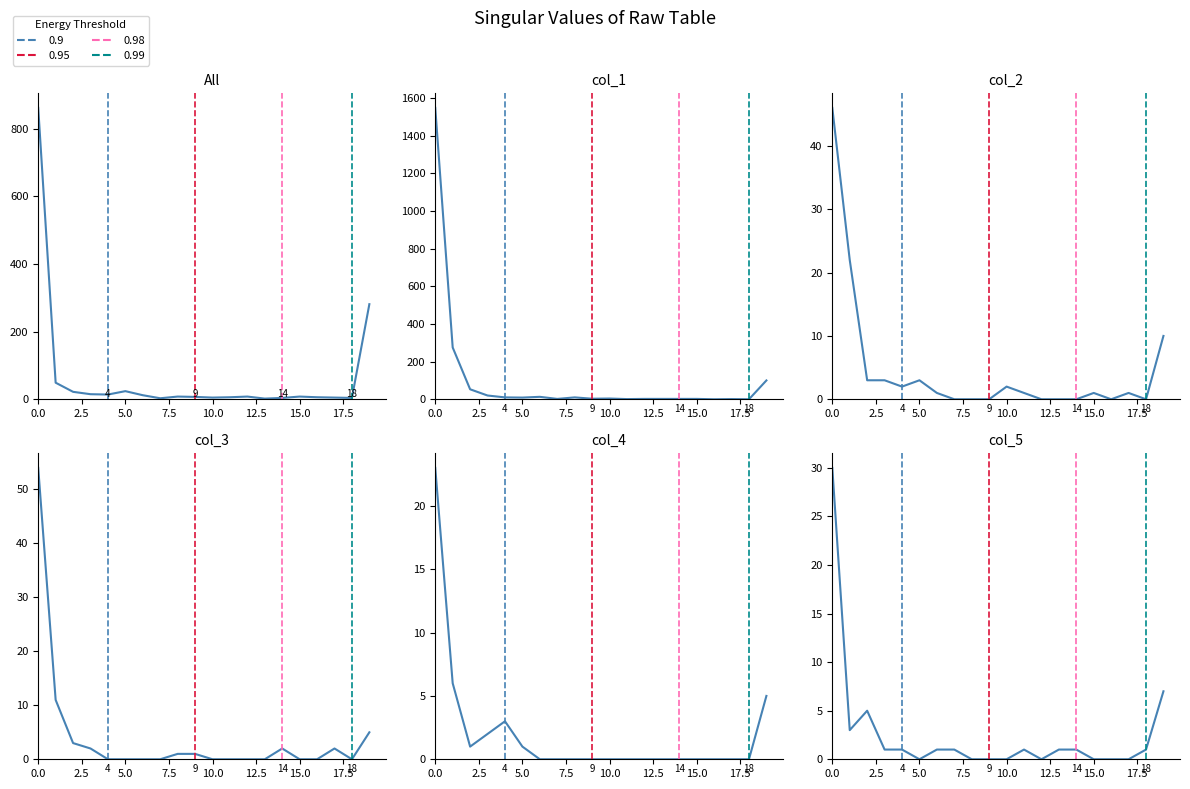

Does the chart have visible grid lines?

No